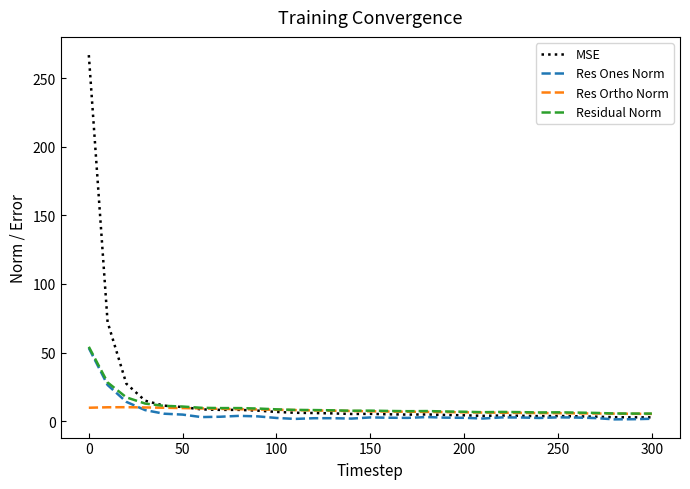

How many series are shown in this chart?

4